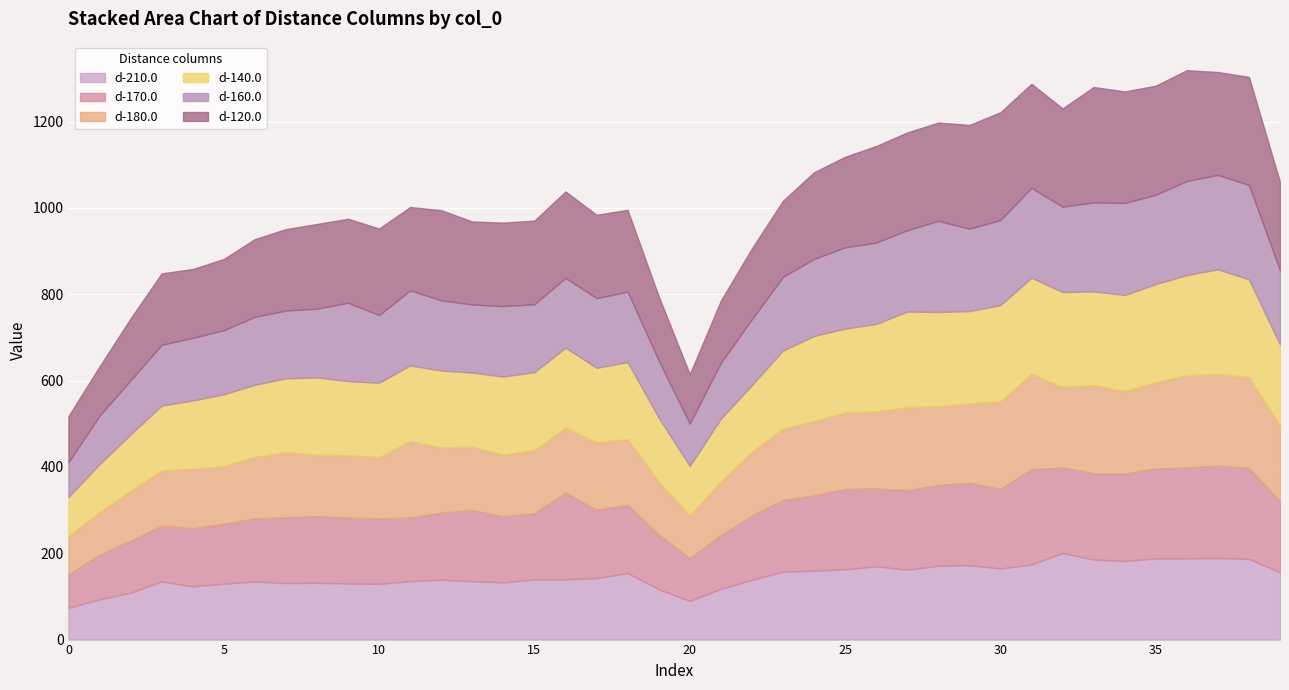

What is the difference between the second highest and minimum values in the d-180.0 series?

125.2